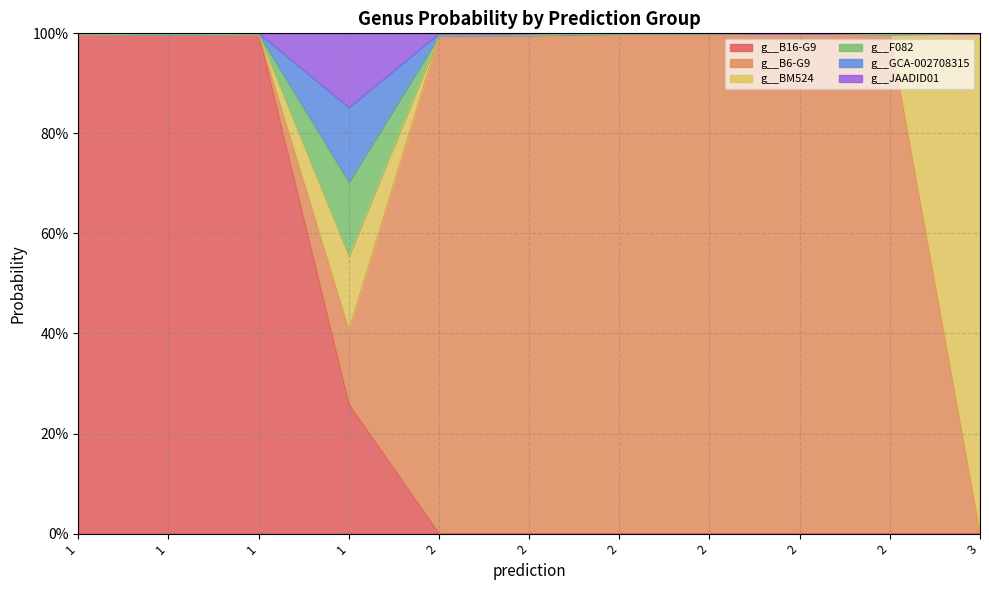

How many data points in g__B16-G9 are above 0?

4